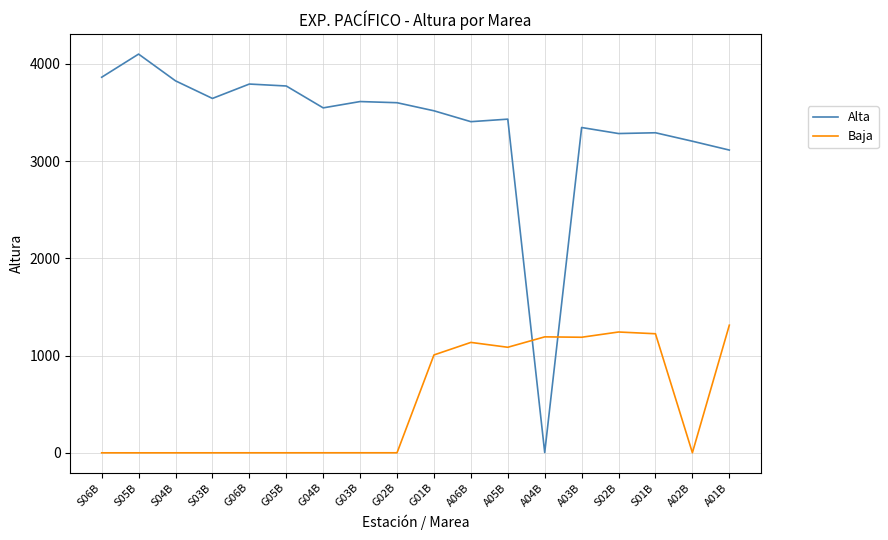

At which label does Alta reach its peak?

S05B